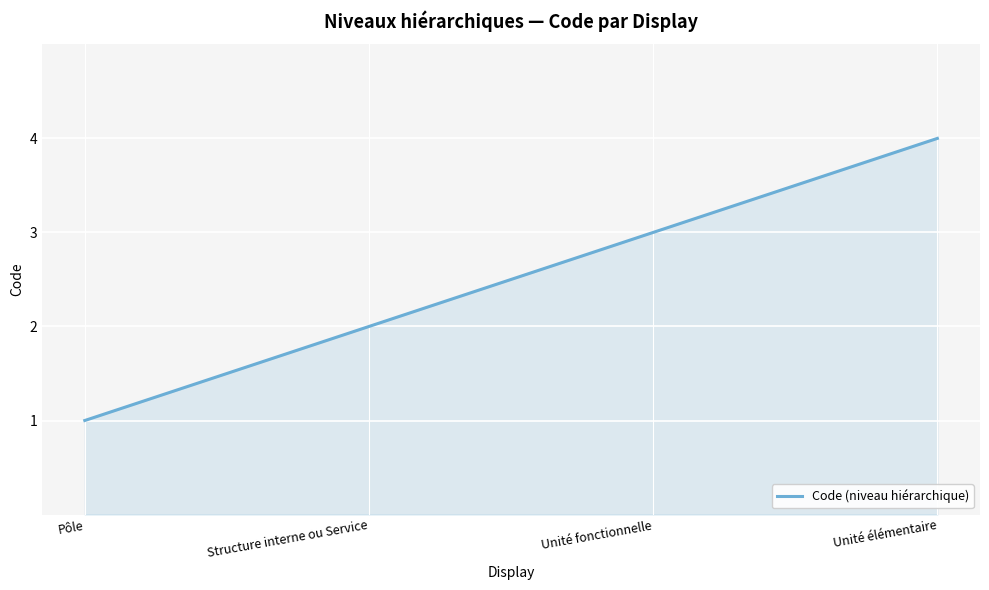

Count the number of data series in this chart.

1